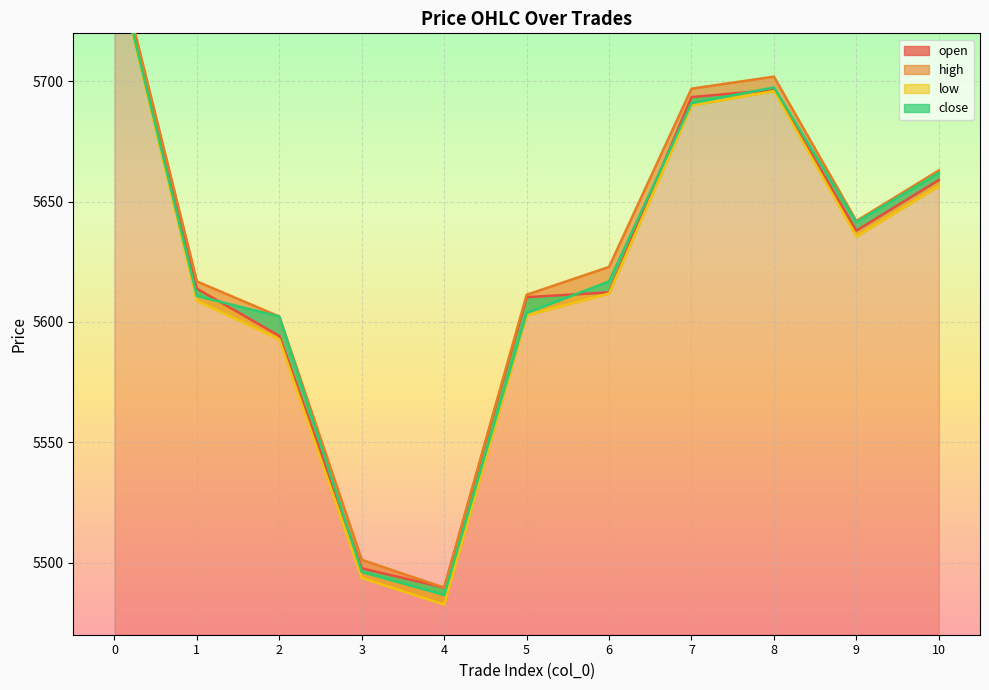

How many values in the close series exceed 5616?

6